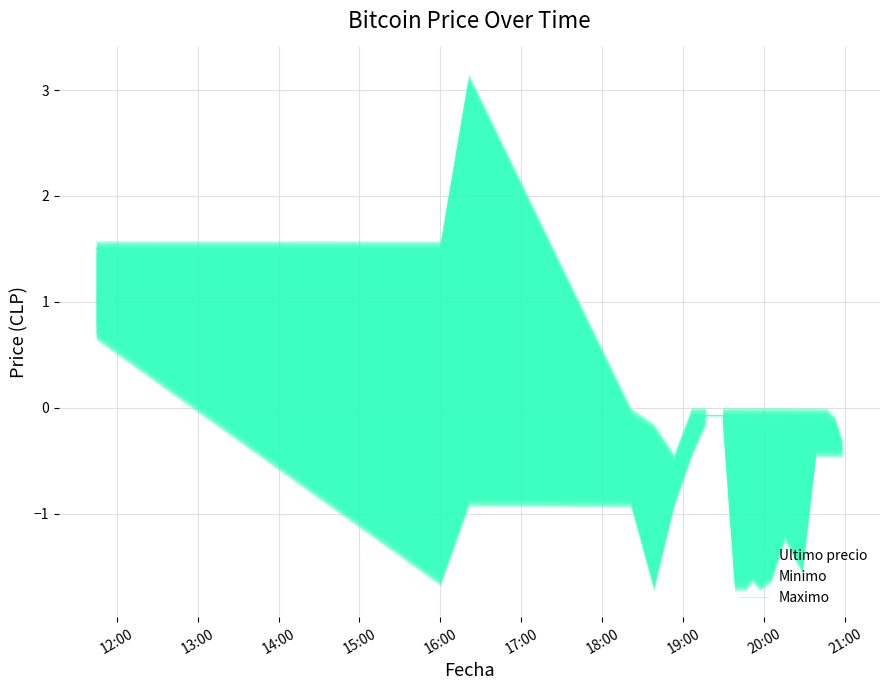

What is the maximum value shown in the chart?

3.1